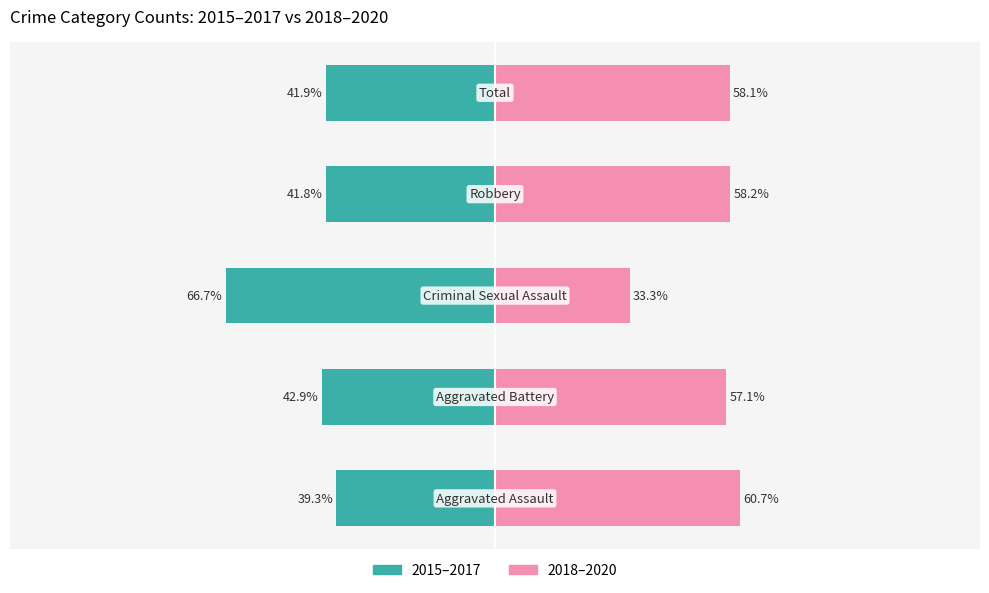

How many data points in 2018–2020 are less than 58?

2